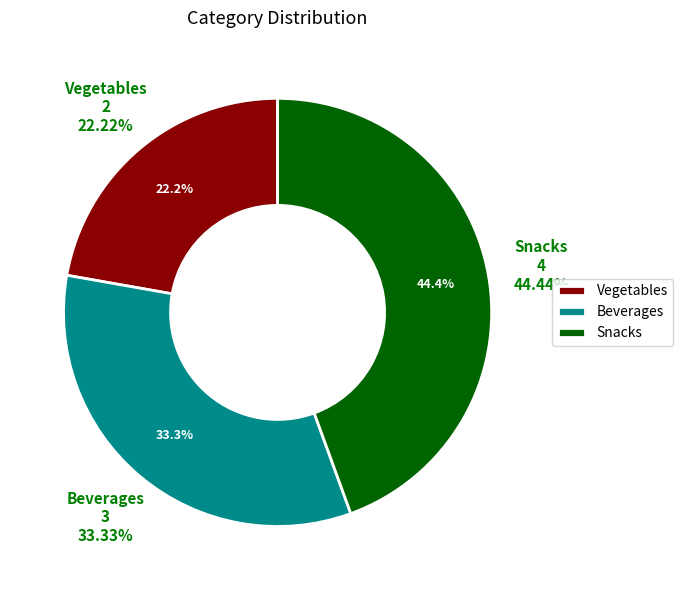

To the nearest percent, what portion does Vegetables represent?

22%